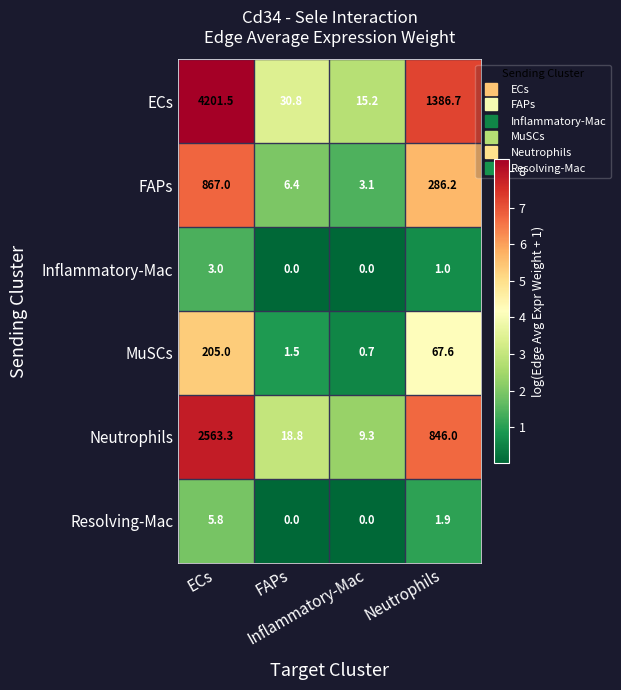

What is the maximum value shown in the chart?

4201.5